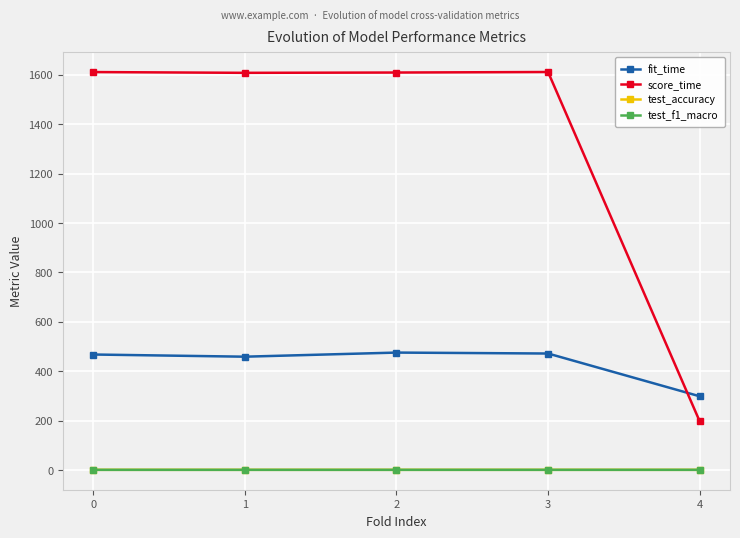

The value of fit_time at 4 is 298.6. True or false?

True